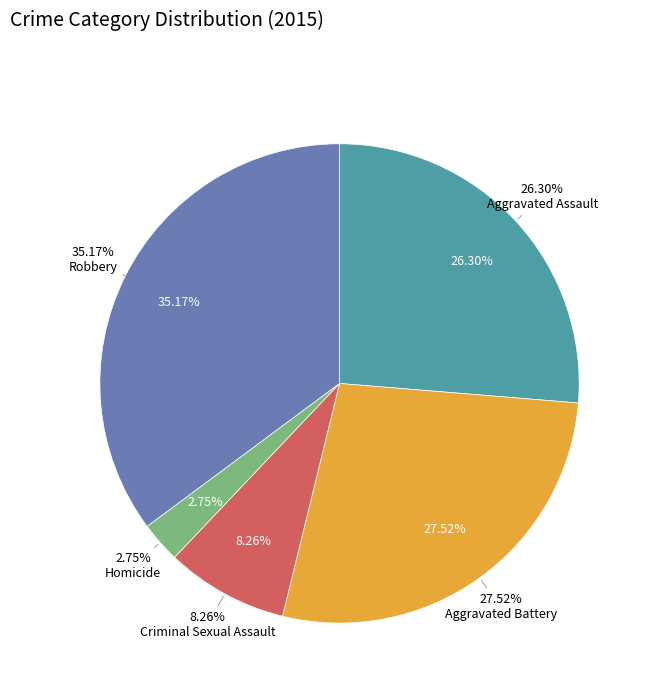

To the nearest percent, what is the combined percentage of Criminal Sexual Assault and Homicide?

11%